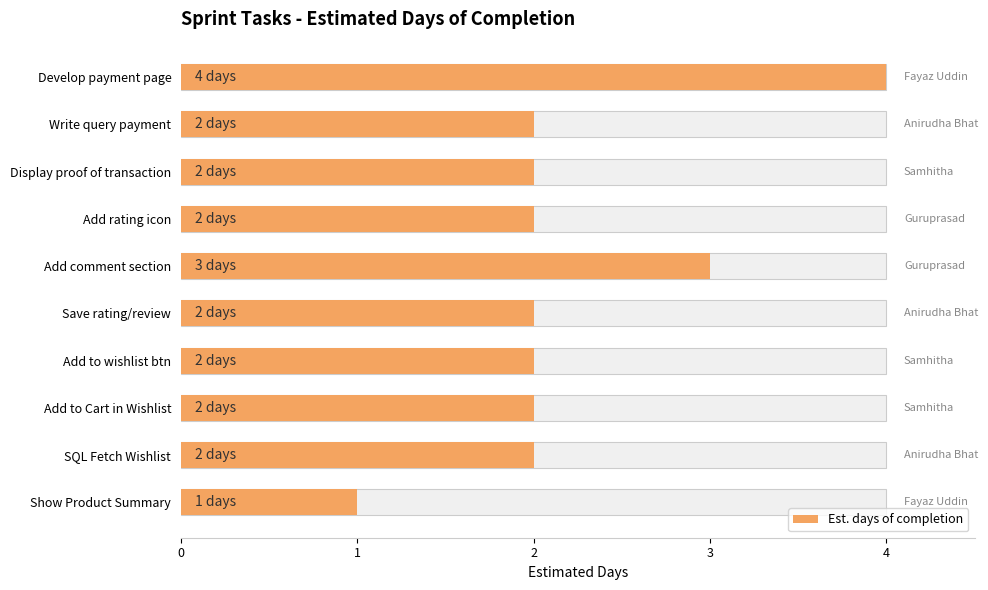

How many series are shown in this chart?

1